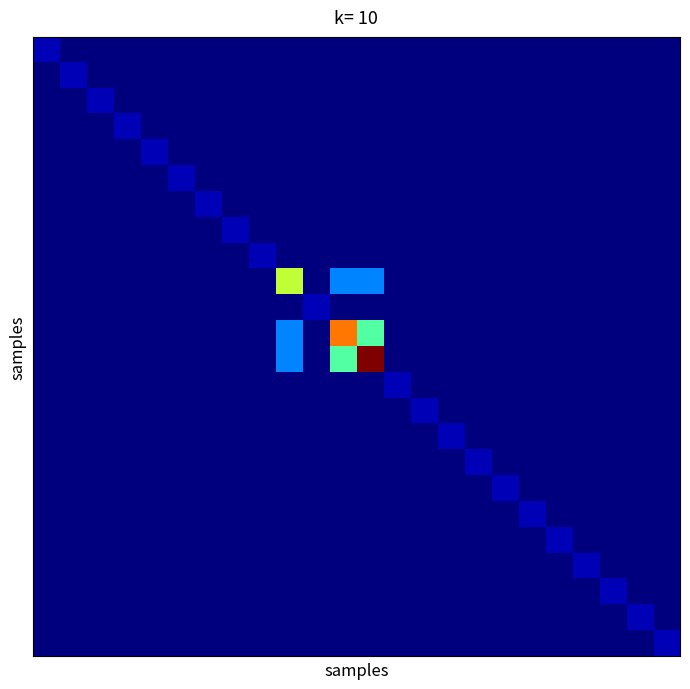

At how many categories does at least one series exceed 2?

3